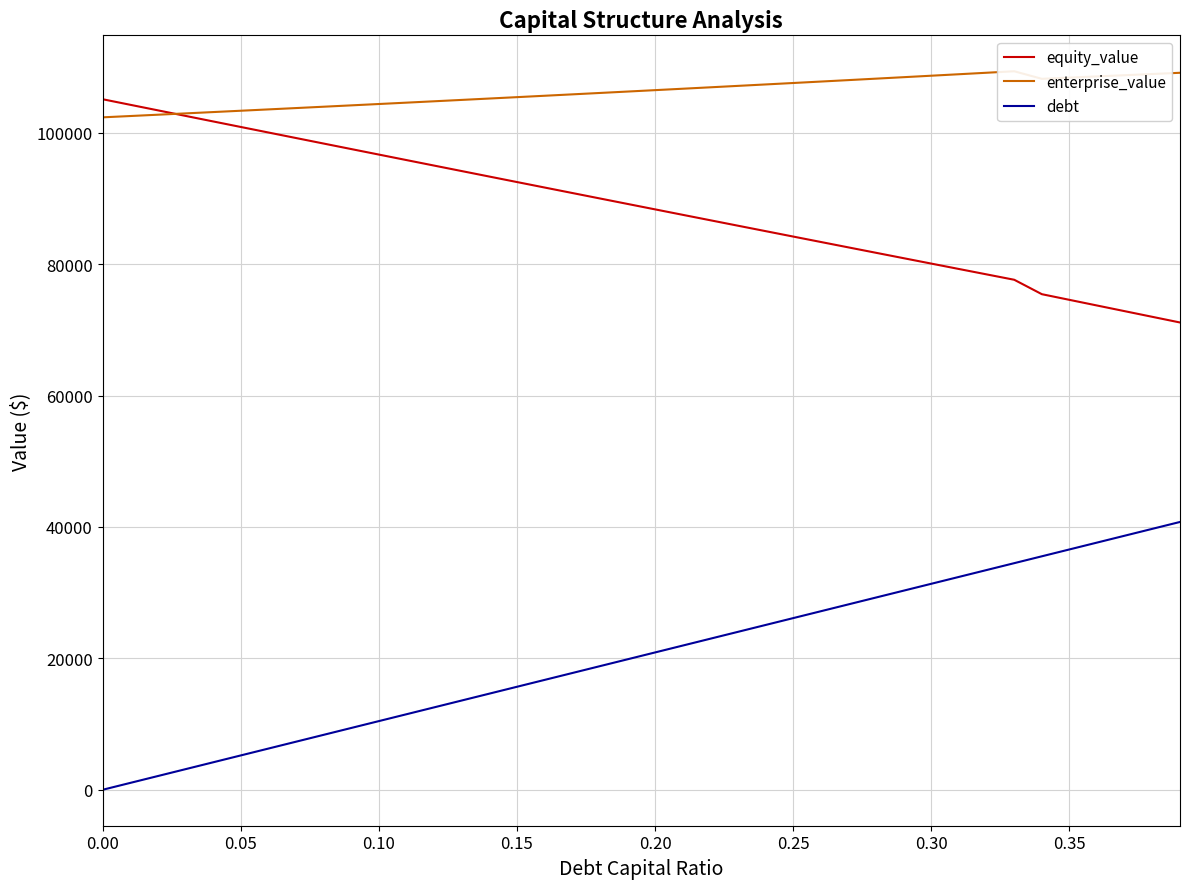

What is the value of the enterprise_value point at the 6th from the left?

103340.5